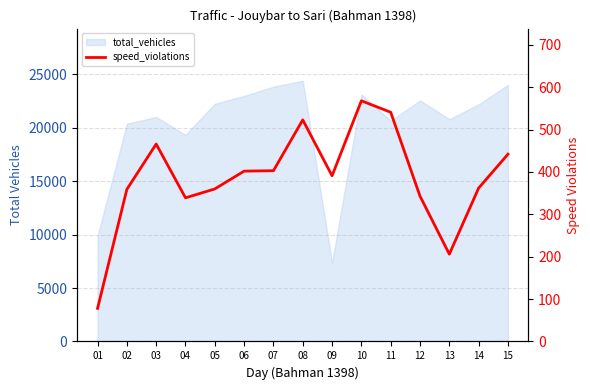

Rank the categories by value from highest to lowest.

10, 11, 08, 03, 15, 07, 06, 09, 14, 05, 02, 12, 04, 13, 01